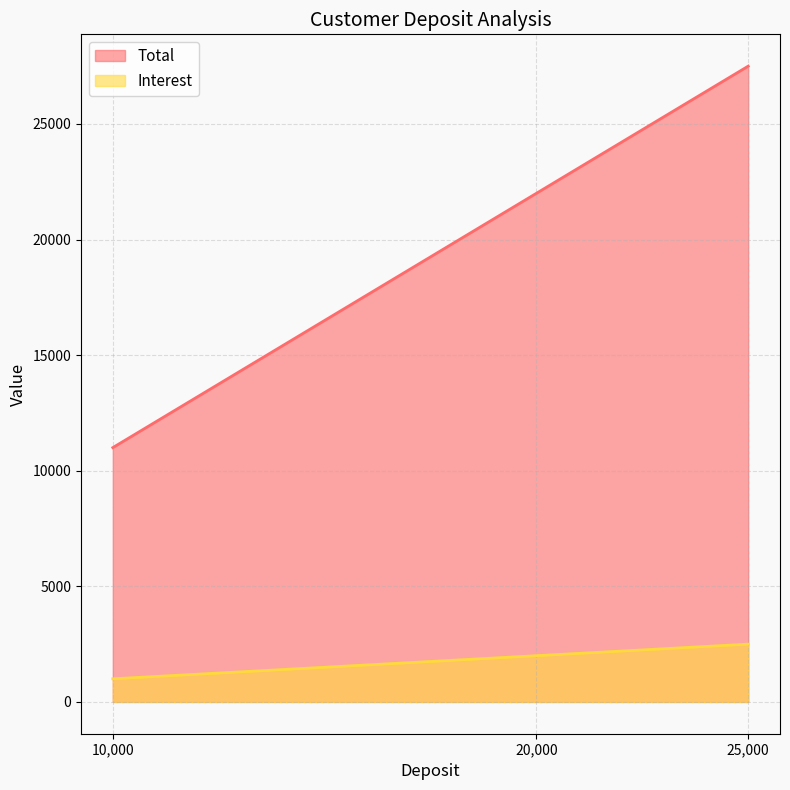

Rank the categories by Interest value from highest to lowest.

25,000, 20,000, 10,000